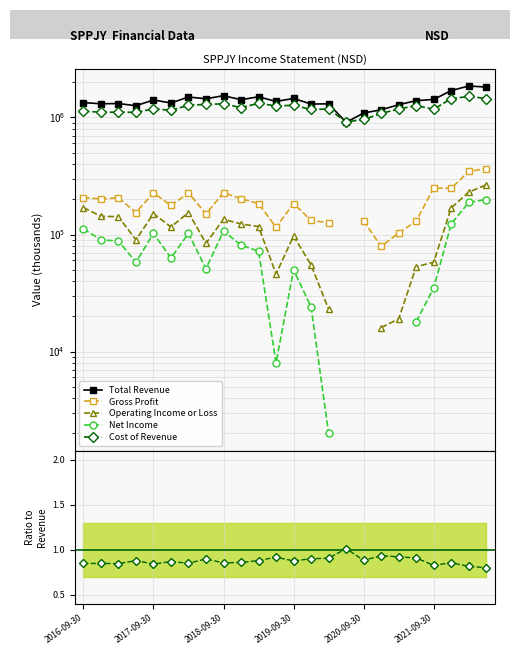

What is the maximum value for Total Revenue?

1858000.0